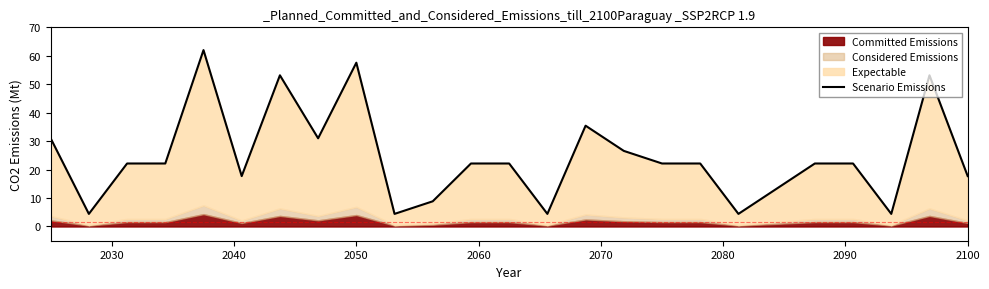

What is the value of the 15th point from the left?

35.4